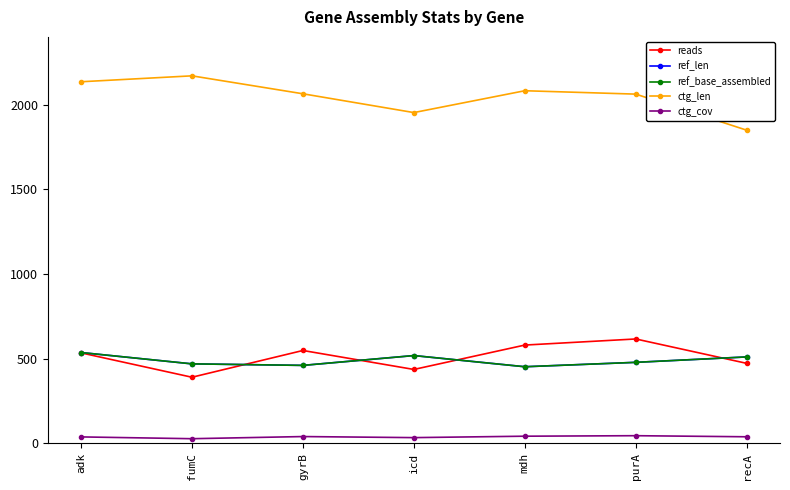

Which has a higher value, icd or recA?

recA